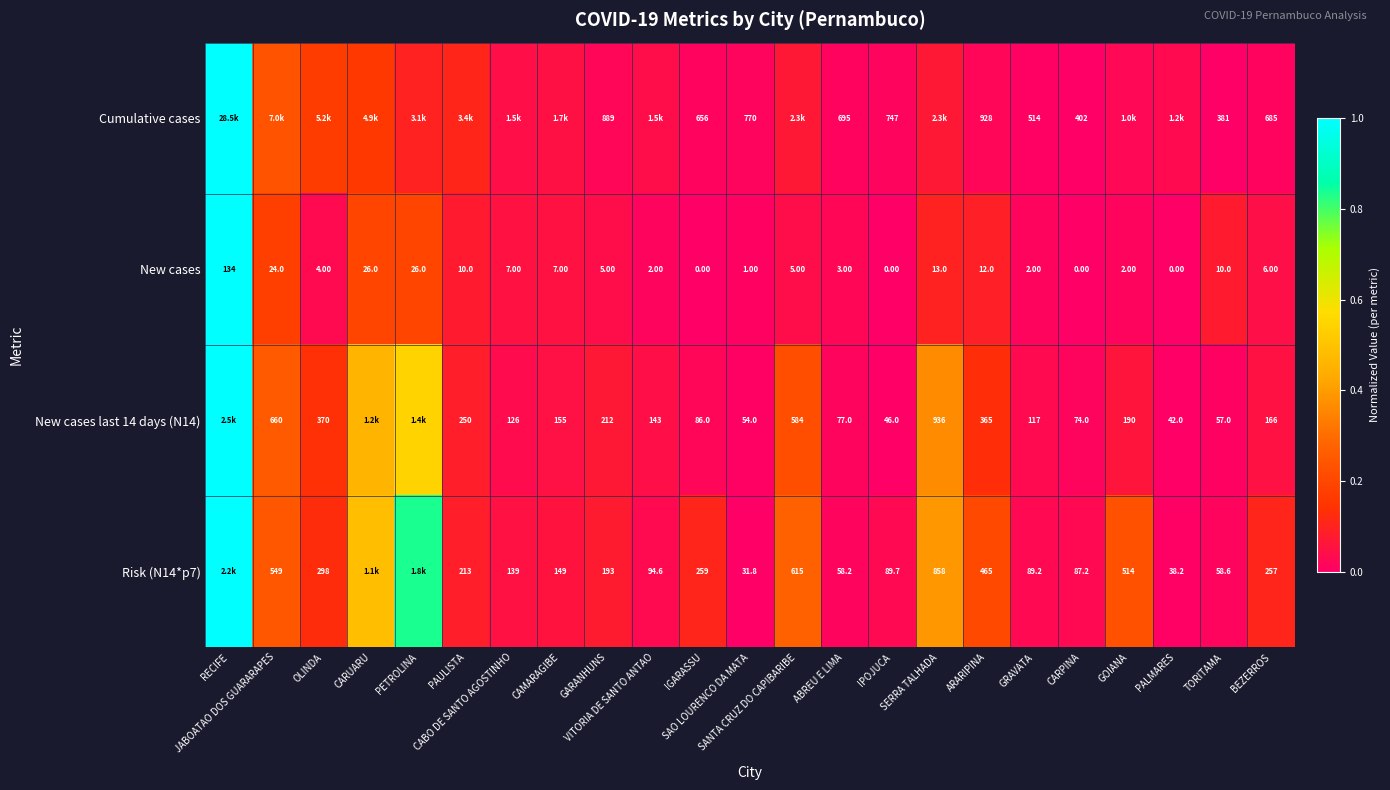

True or false: Risk (N14*p7) has a value of 1.2 at PETROLINA.

False